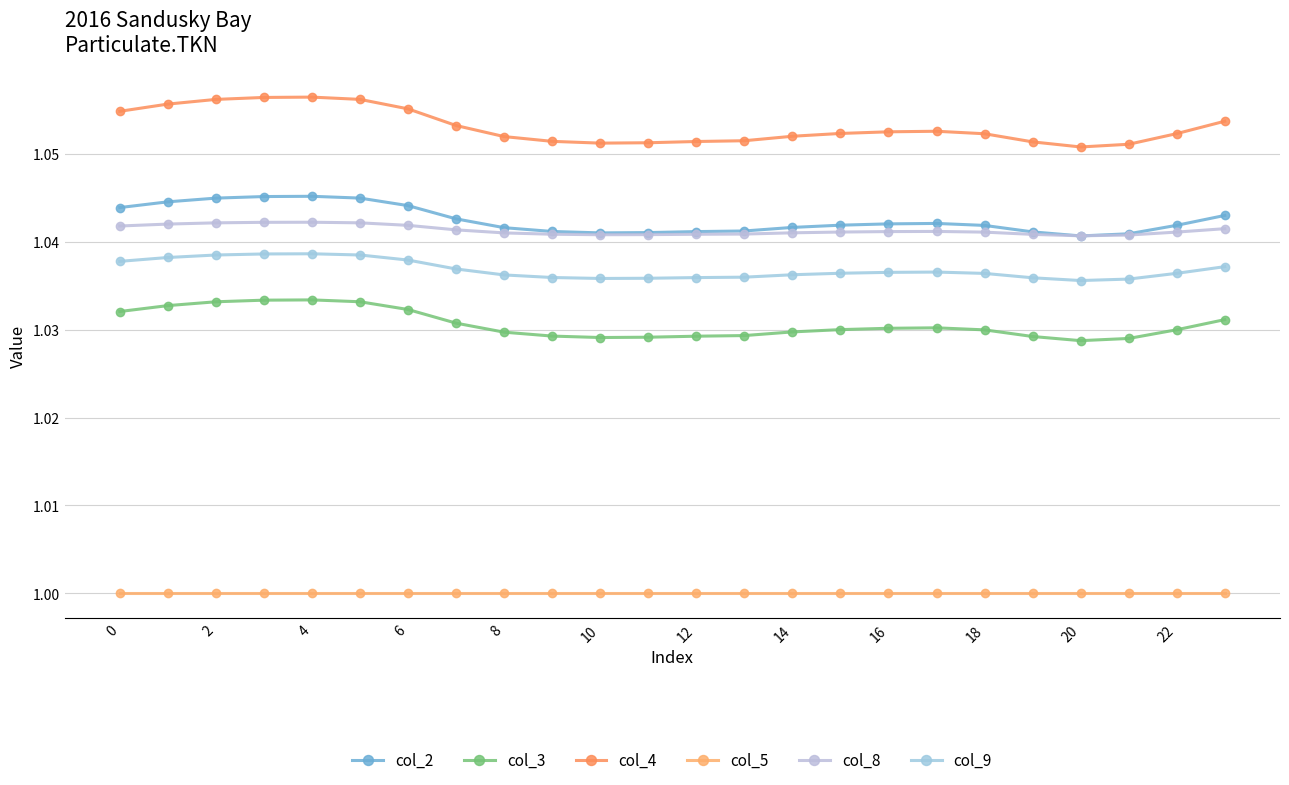

In col_9, how many points are lower than both neighbors (excluding endpoints)?

2